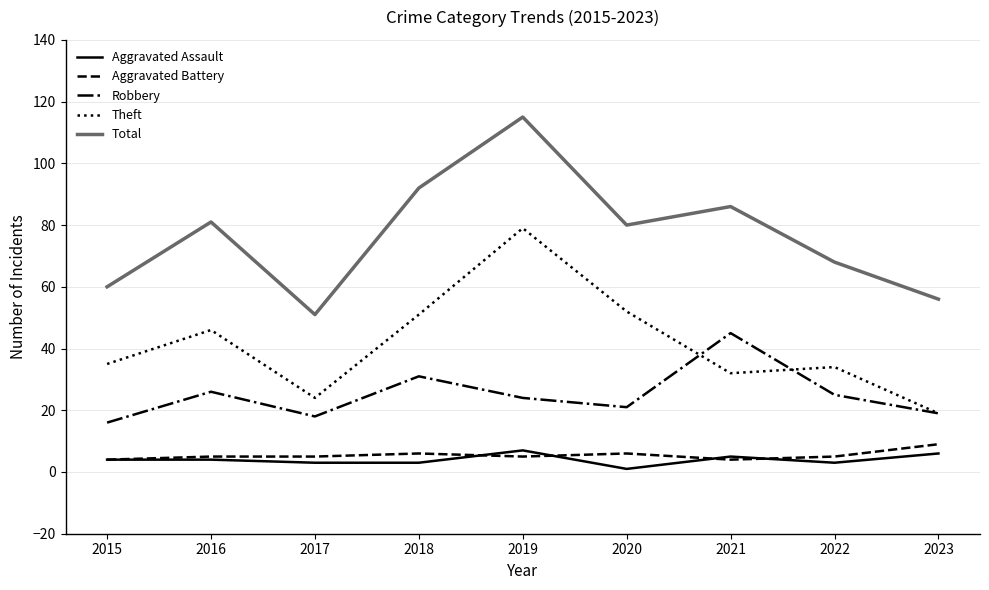

What is the sum of the Theft values at 2023 and 2022?

53